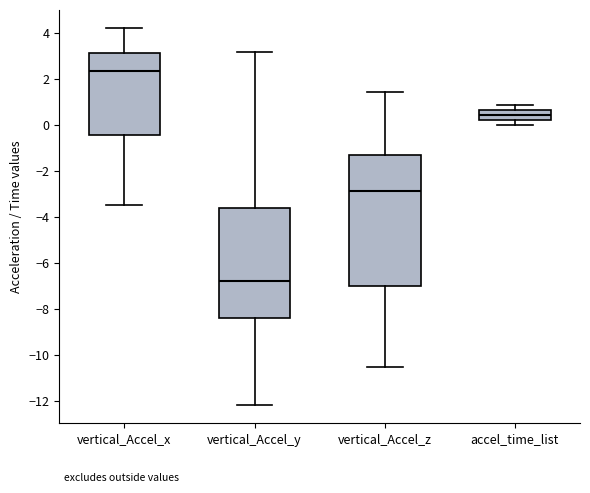

Comparing the boxes themselves (not the whiskers), which one is the tallest?

vertical_Accel_z